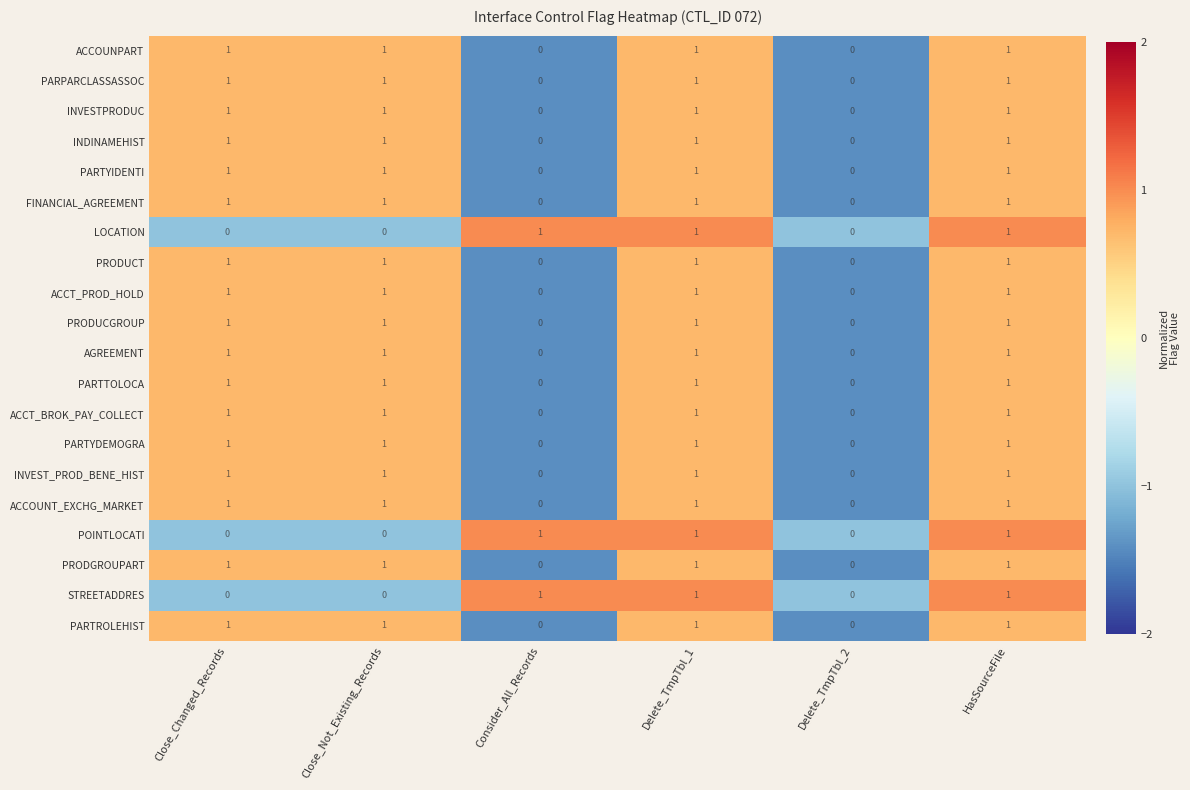

Count the number of data series in this chart.

20